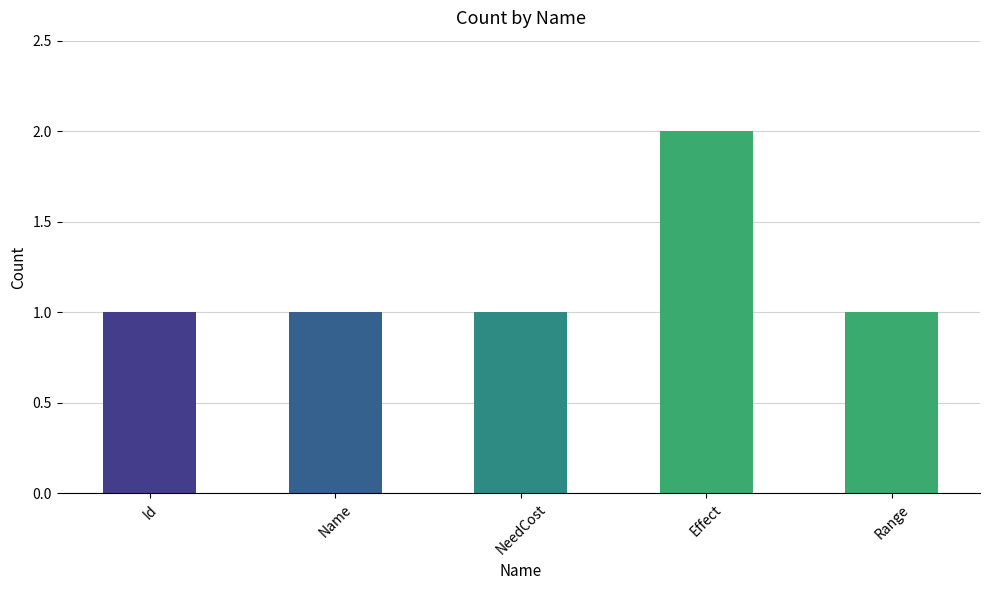

True or false: the data shows 1 at Range.

True